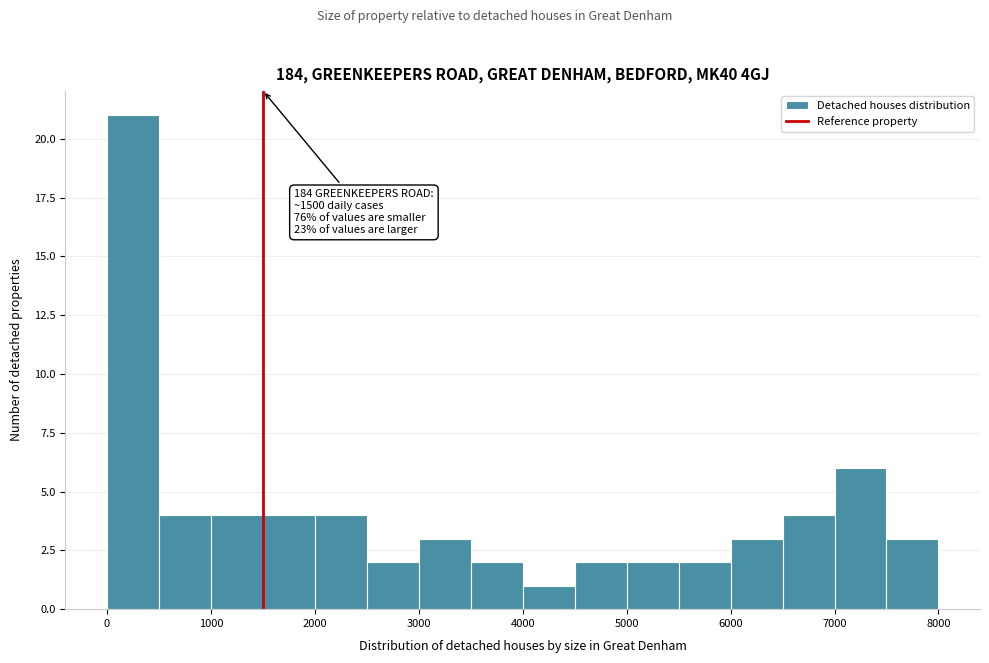

Which range on the x-axis has the tallest bar?

0 to 500